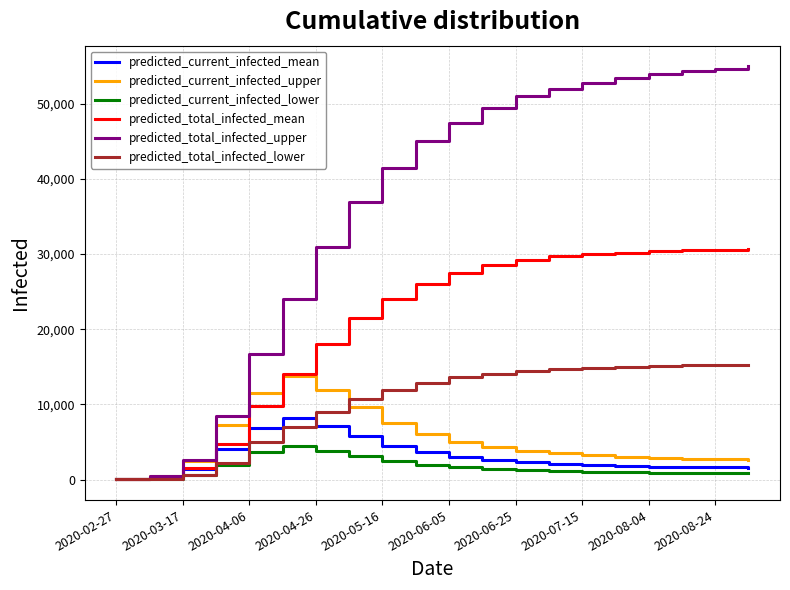

How many values in the predicted_current_infected_lower series are below 1200?

10